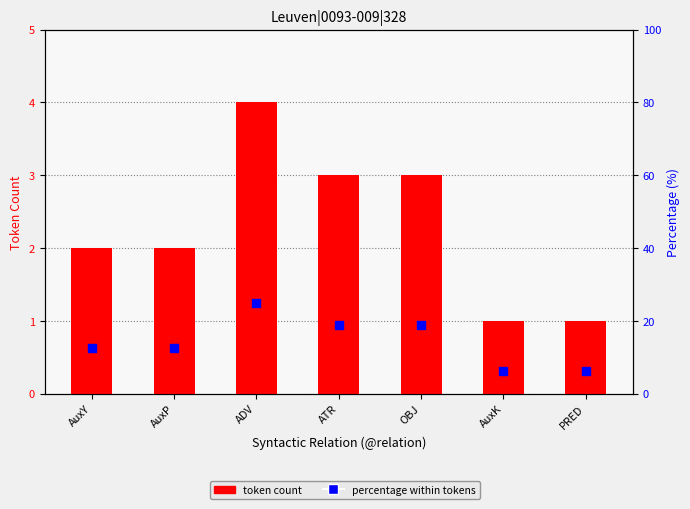

Which series reaches the maximum Y coordinate?

percentage within tokens